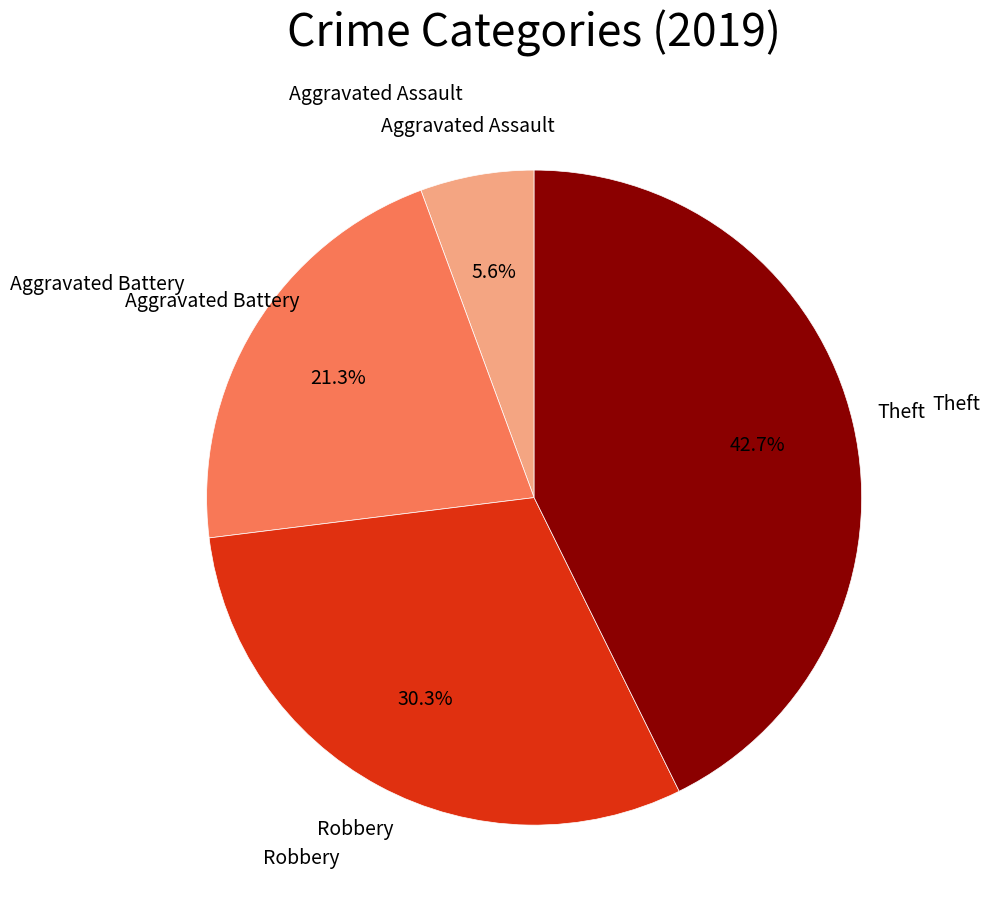

Is there a majority slice in this chart?

No